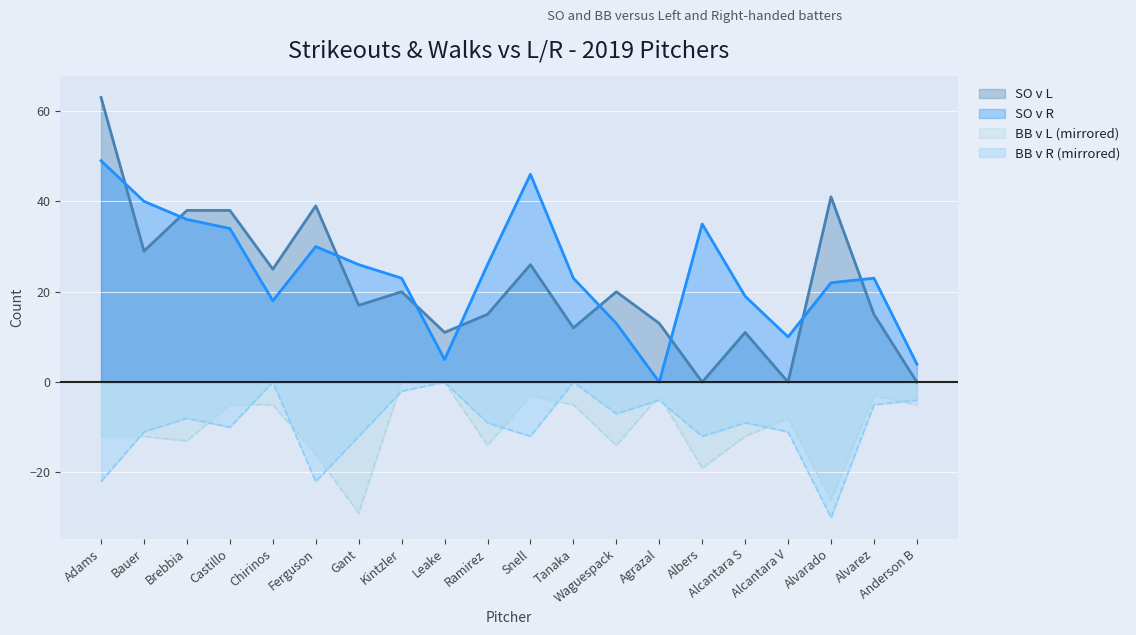

Which series has the largest range (max minus min)?

SO v L